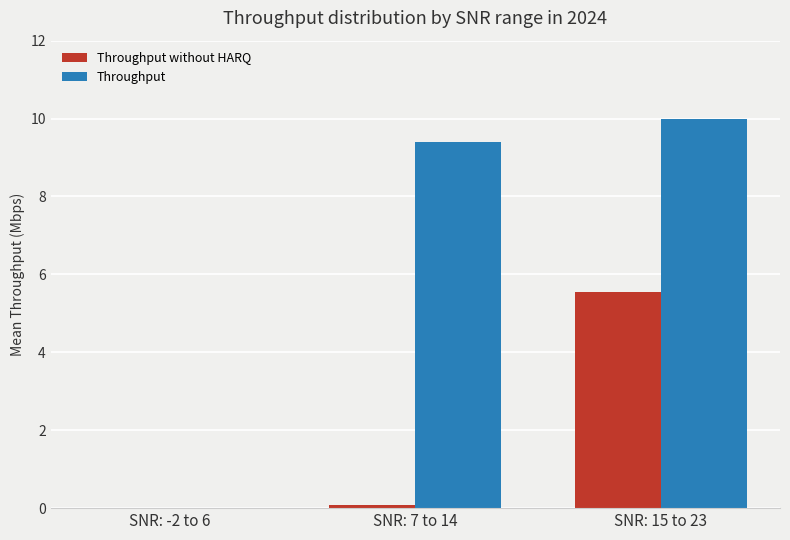

Reading left to right, list all the values displayed in this chart.

Throughput without HARQ: SNR: -2 to 6=0.0	SNR: 7 to 14=0.1	SNR: 15 to 23=5.5
Throughput: SNR: -2 to 6=0.0	SNR: 7 to 14=9.4	SNR: 15 to 23=10.0